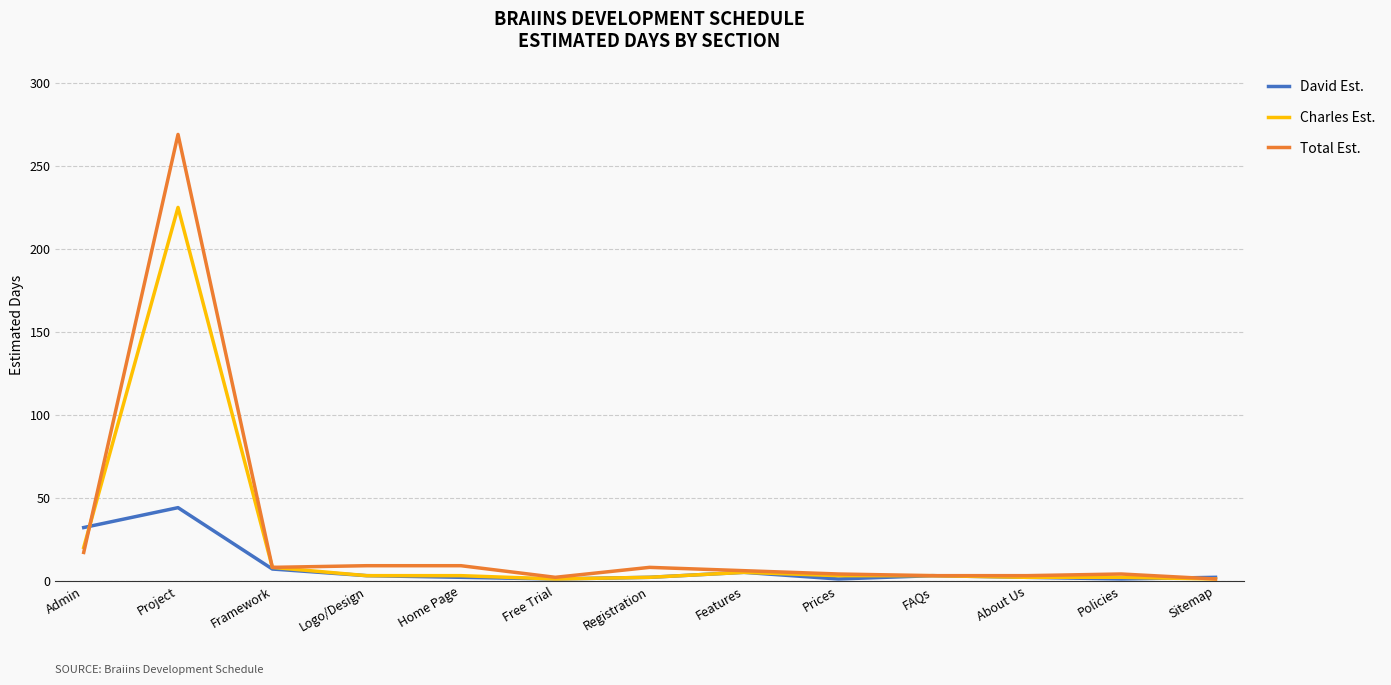

The Charles Est. series shows 8 at Framework. True or false?

True